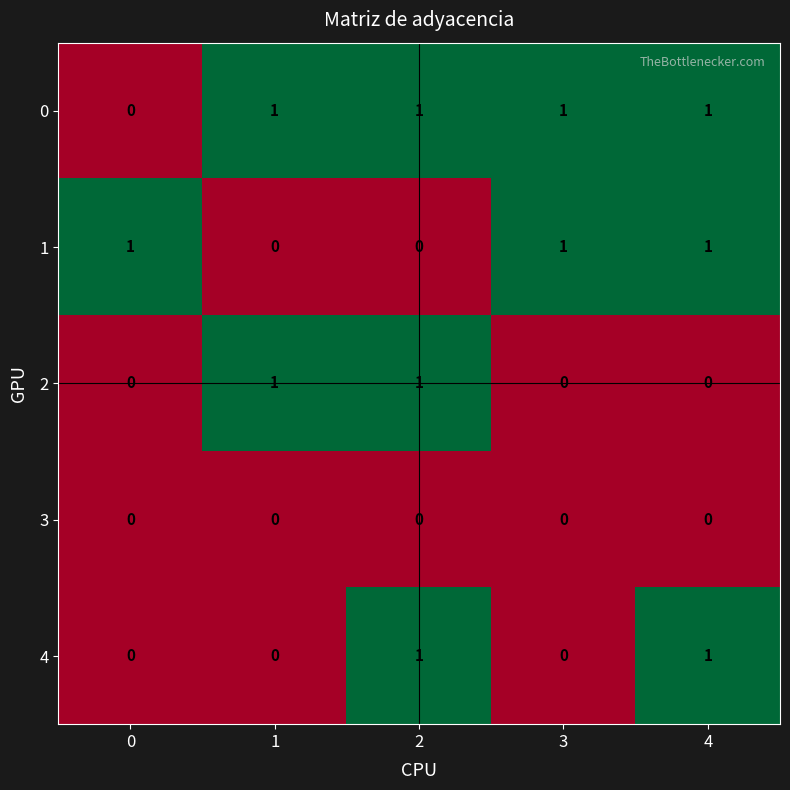

Which series changed the most between 3 and 4?

4